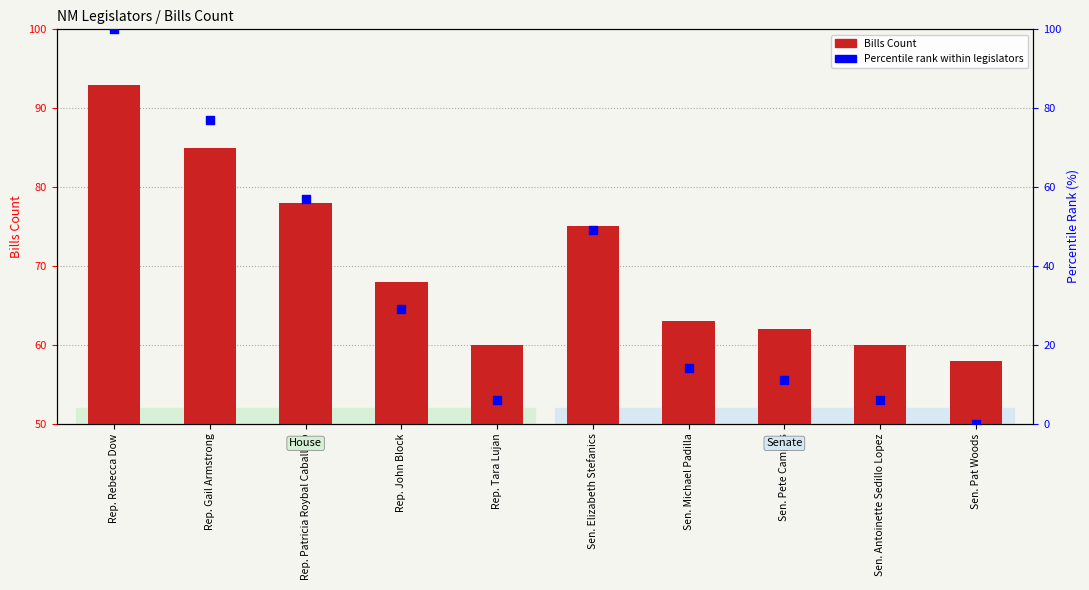

Which series contains the highest Y value?

Percentile rank within legislators